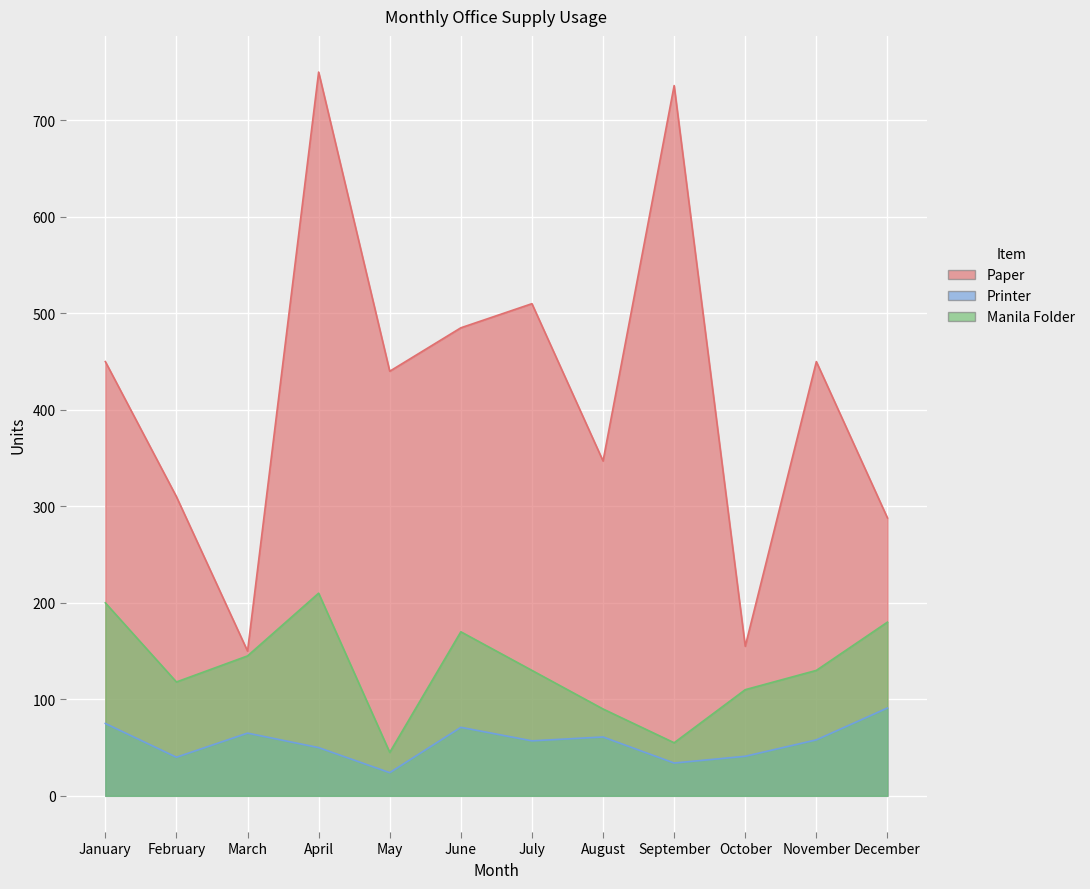

True or false: Paper has more than 1 interior local peaks.

True